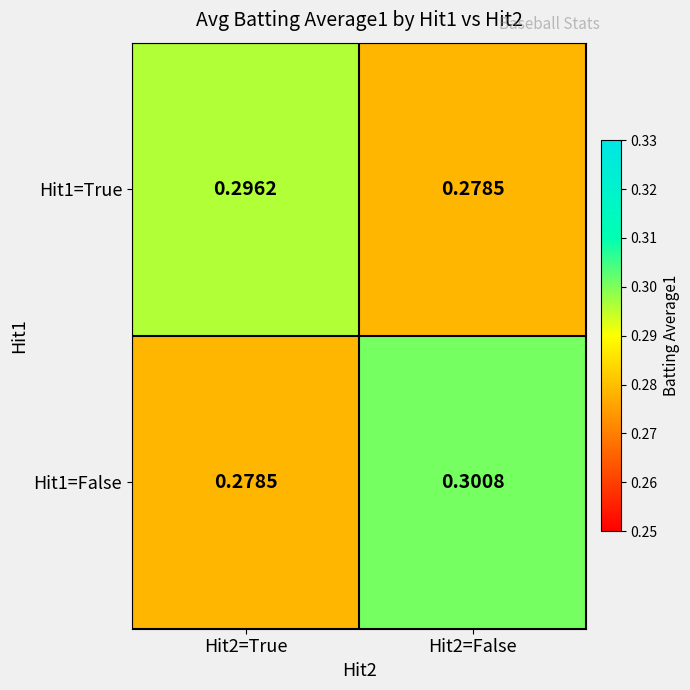

Is the value of Hit1=True at Hit2=True greater than the value of Hit1=False at Hit2=False?

No